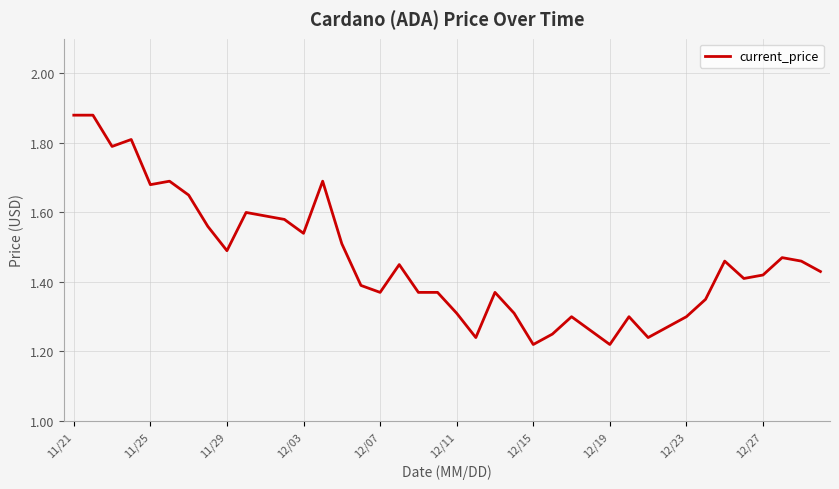

What is the difference between the maximum and minimum values?

0.7